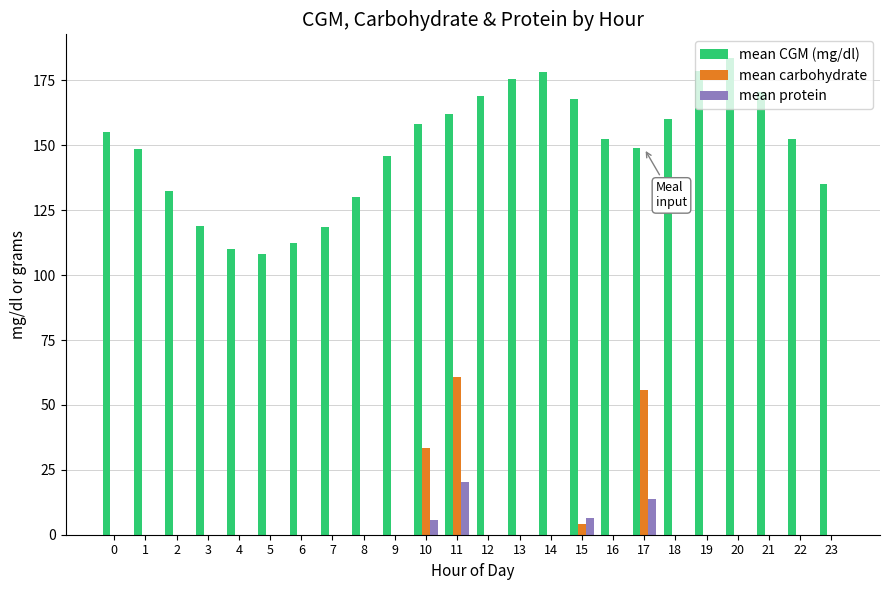

Is it true that mean CGM (mg/dl) equals 264.5 at 16?

False